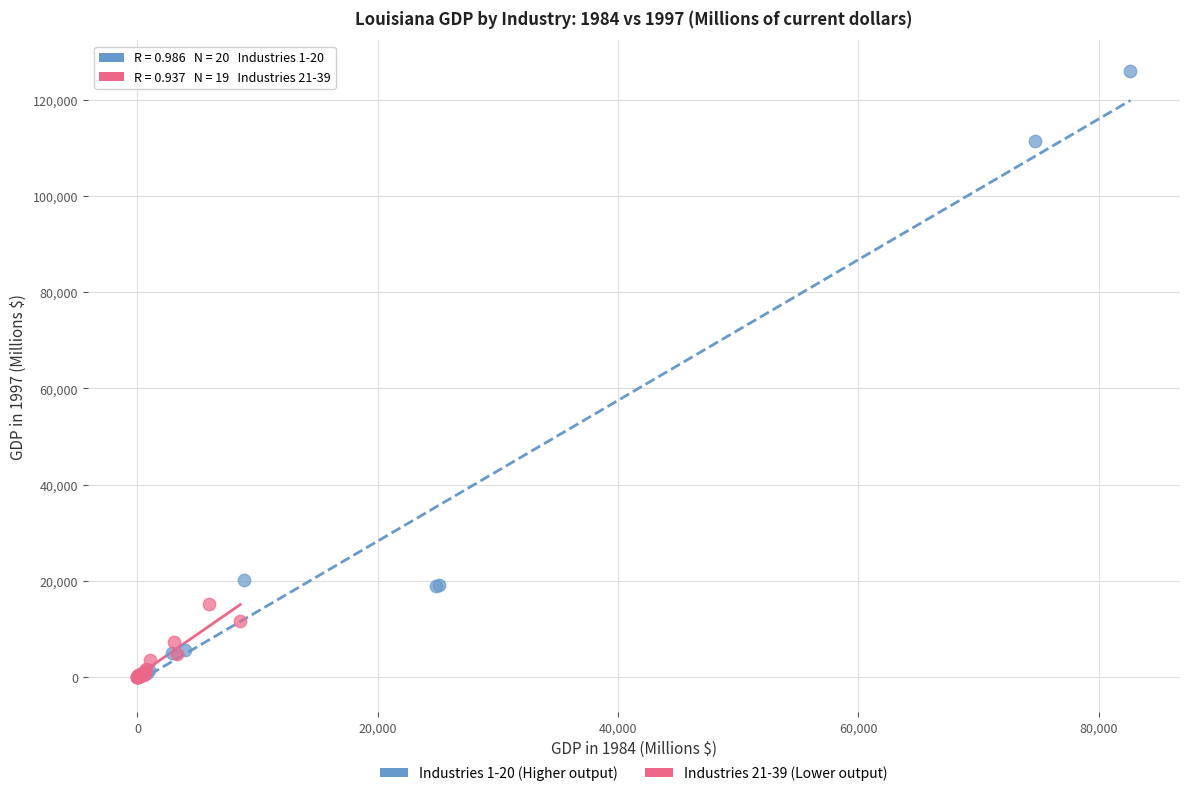

Which series reaches the maximum Y coordinate?

Industries 1-20 (Higher output)